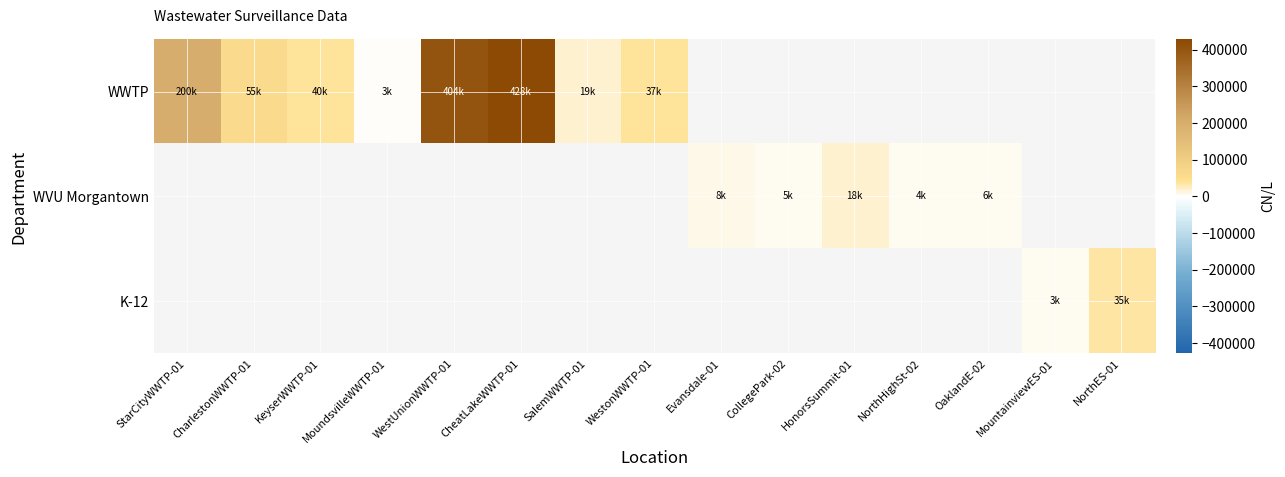

How many values in WVU Morgantown are above zero?

5